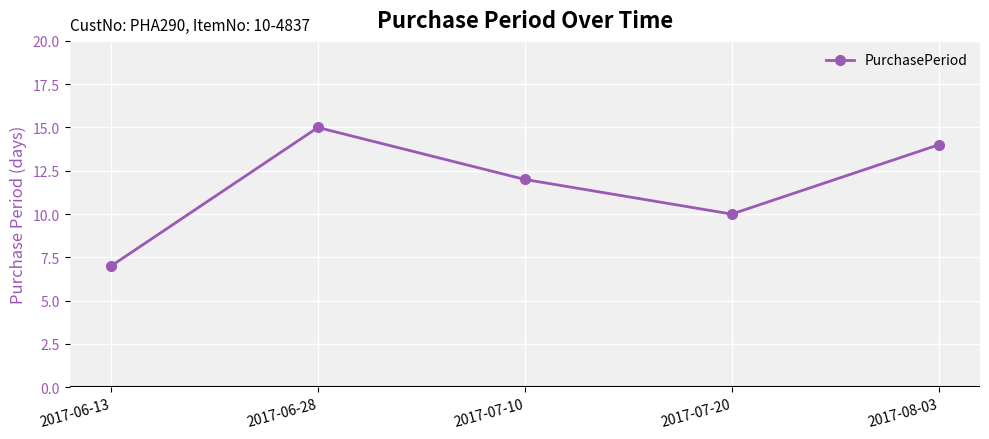

Rank the categories by value from highest to lowest.

2017-06-28, 2017-08-03, 2017-07-10, 2017-07-20, 2017-06-13